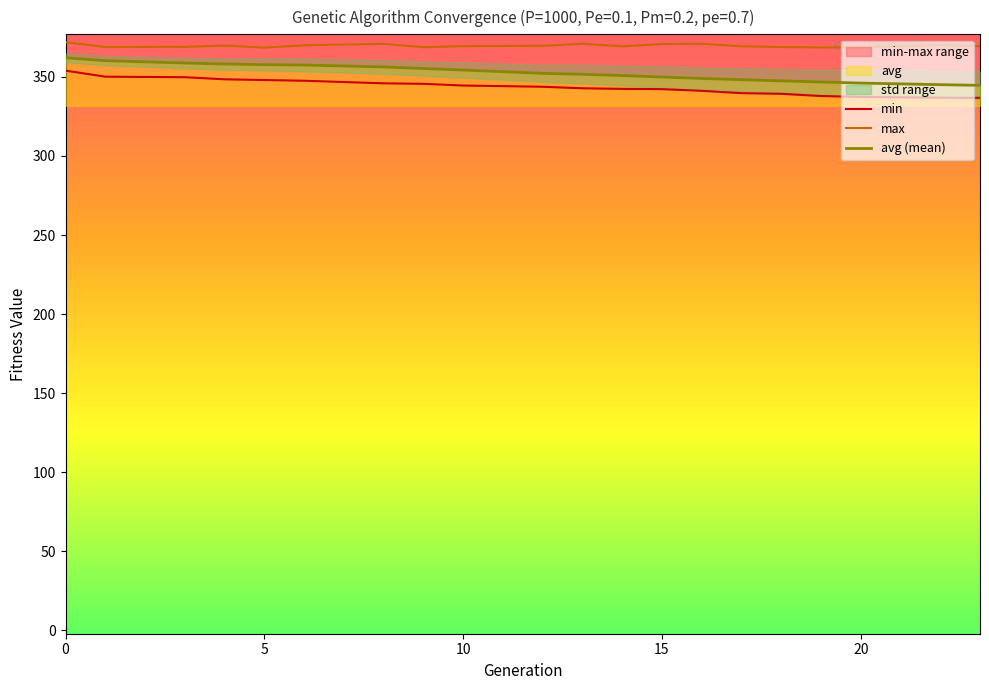

Is it true that avg (mean) equals 473.0 at 10?

False